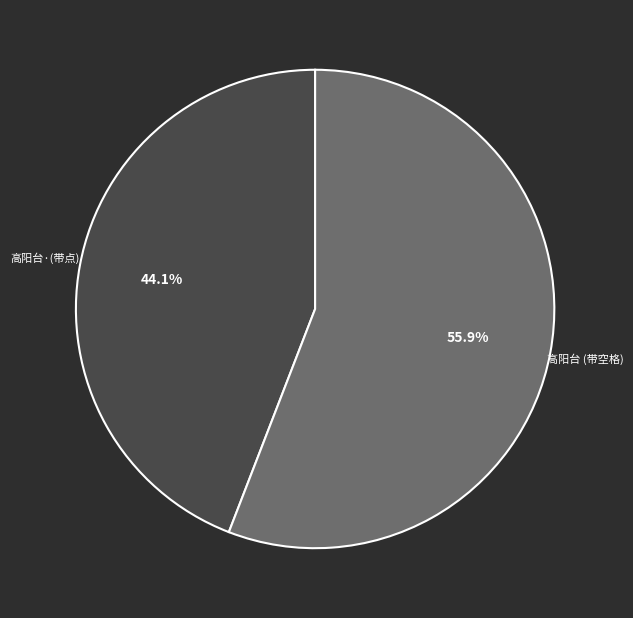

Is there a majority slice in this chart?

Yes